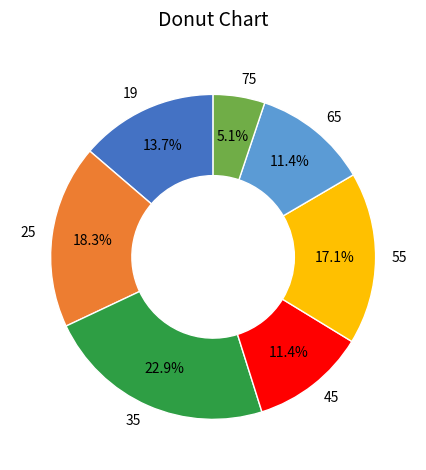

Is 25 the majority of the pie?

No